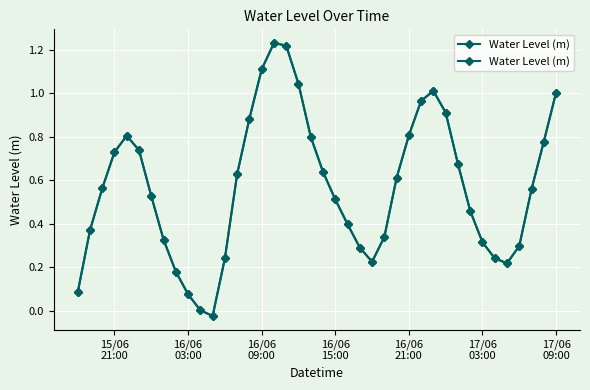

How many positive values are there?

39